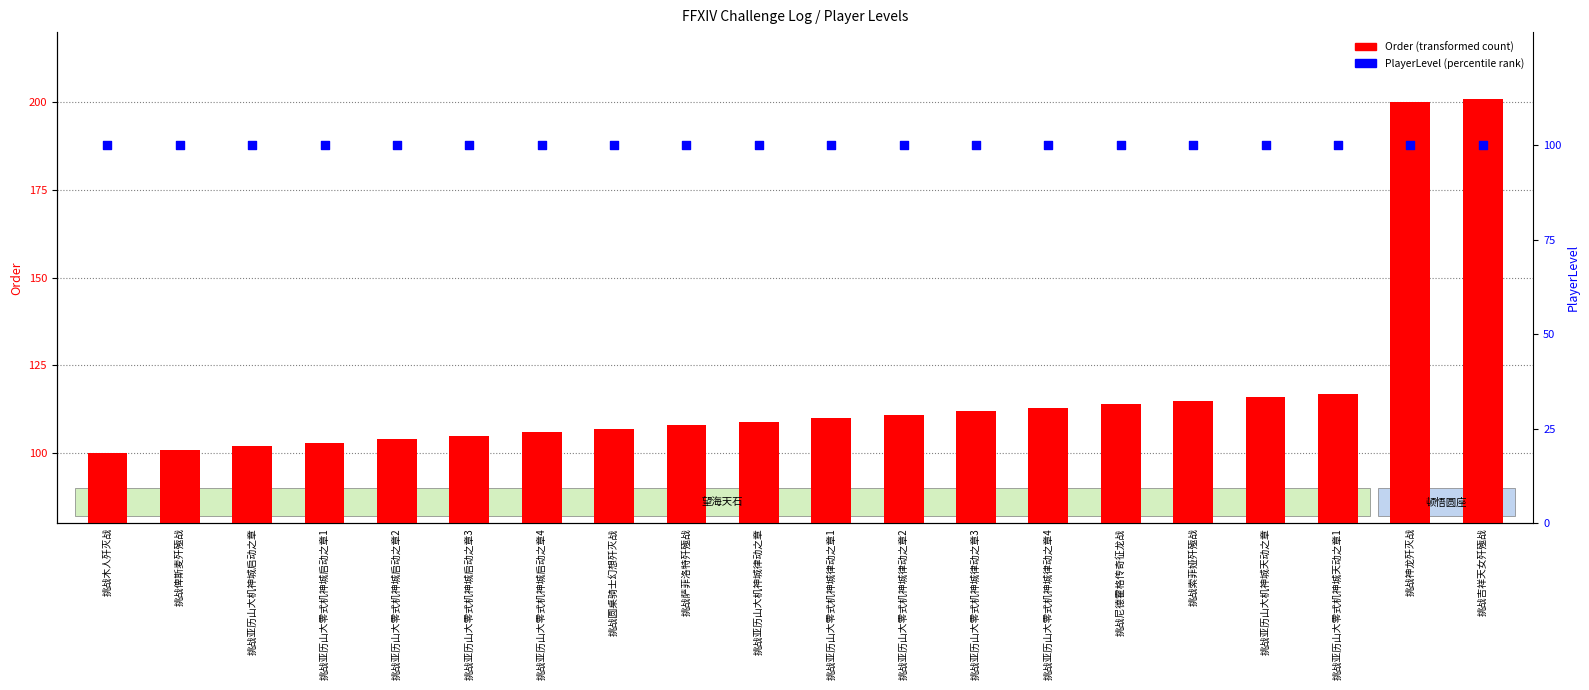

What is the total value across all series at 挑战尼德霍格传奇征龙战?

214